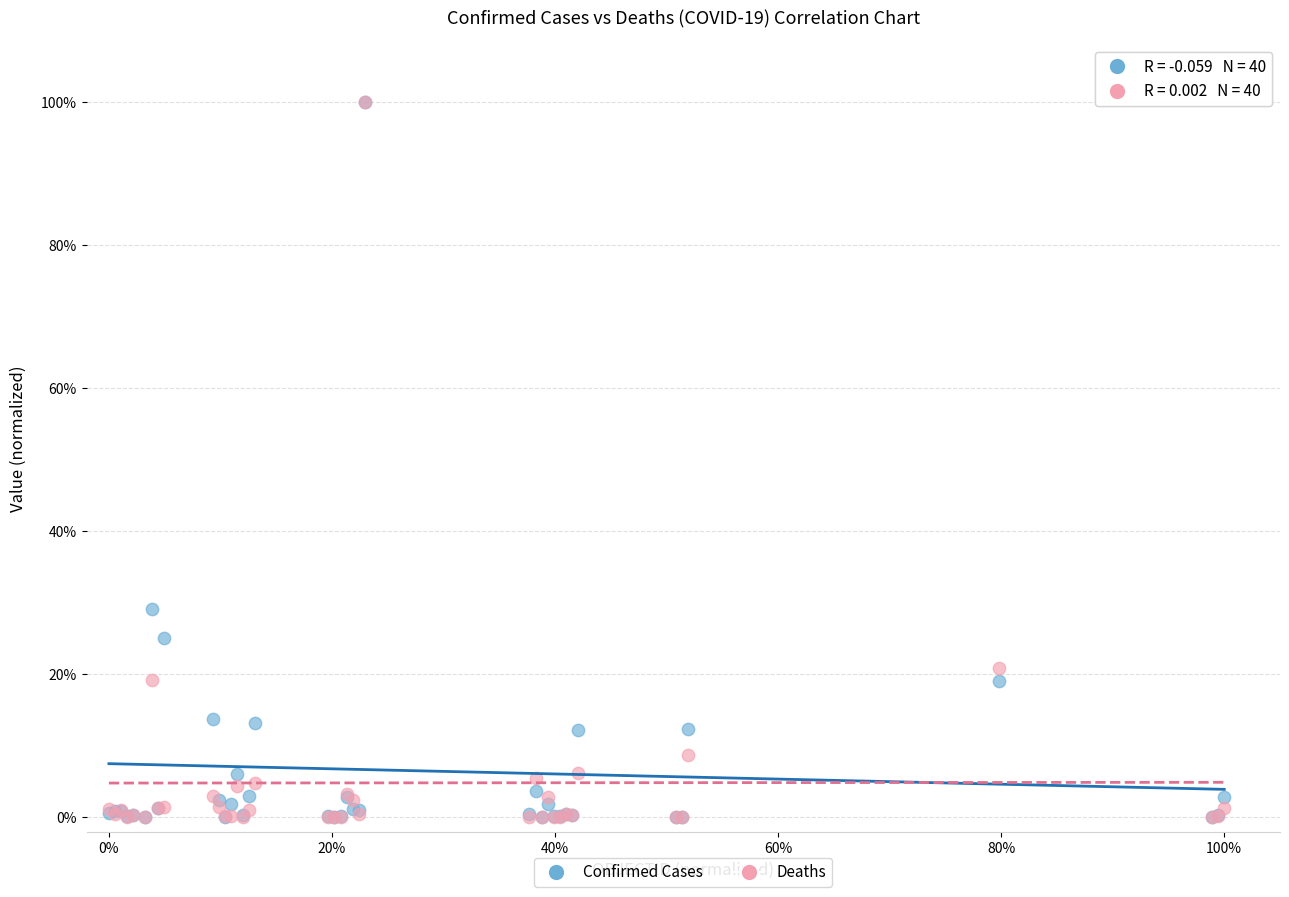

What are all the series names shown in the legend?

Confirmed Cases, Deaths